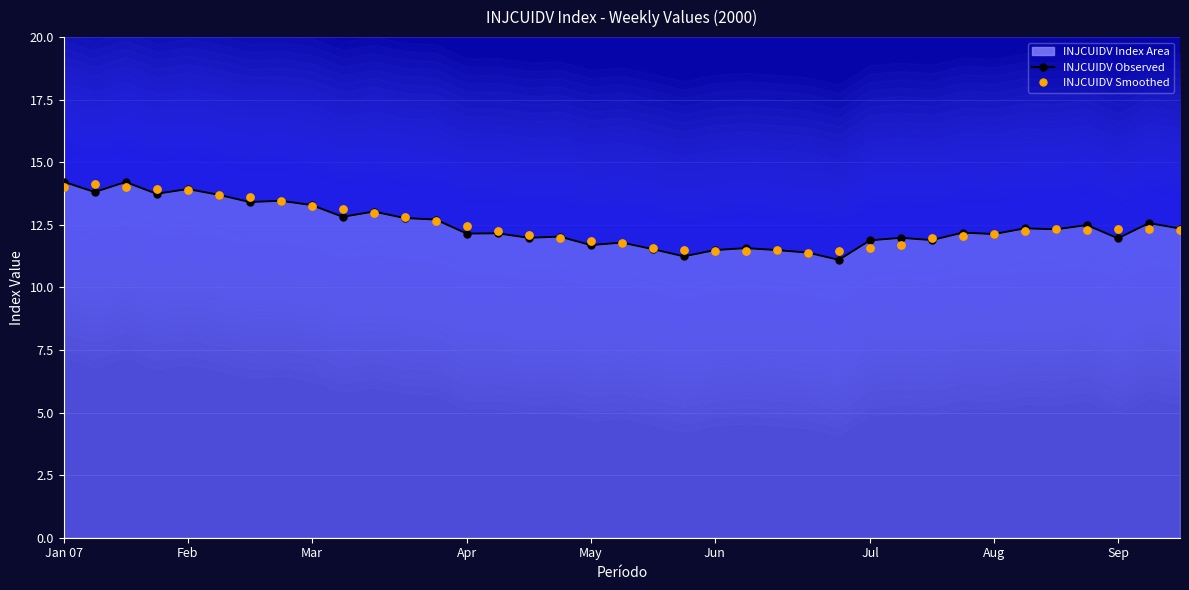

Which series has the largest Y range (max minus min)?

INJCUIDV Observed